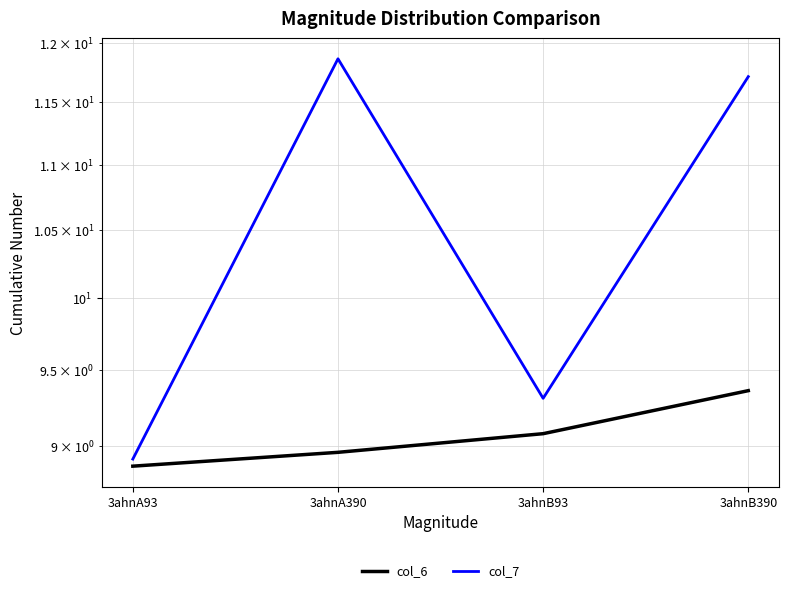

Is it true that col_6 equals 8.9 at 3ahnA93?

True